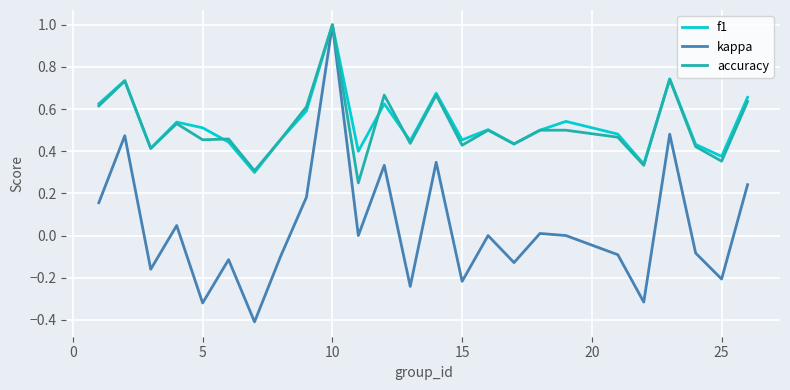

Which series has the largest range (max minus min)?

kappa